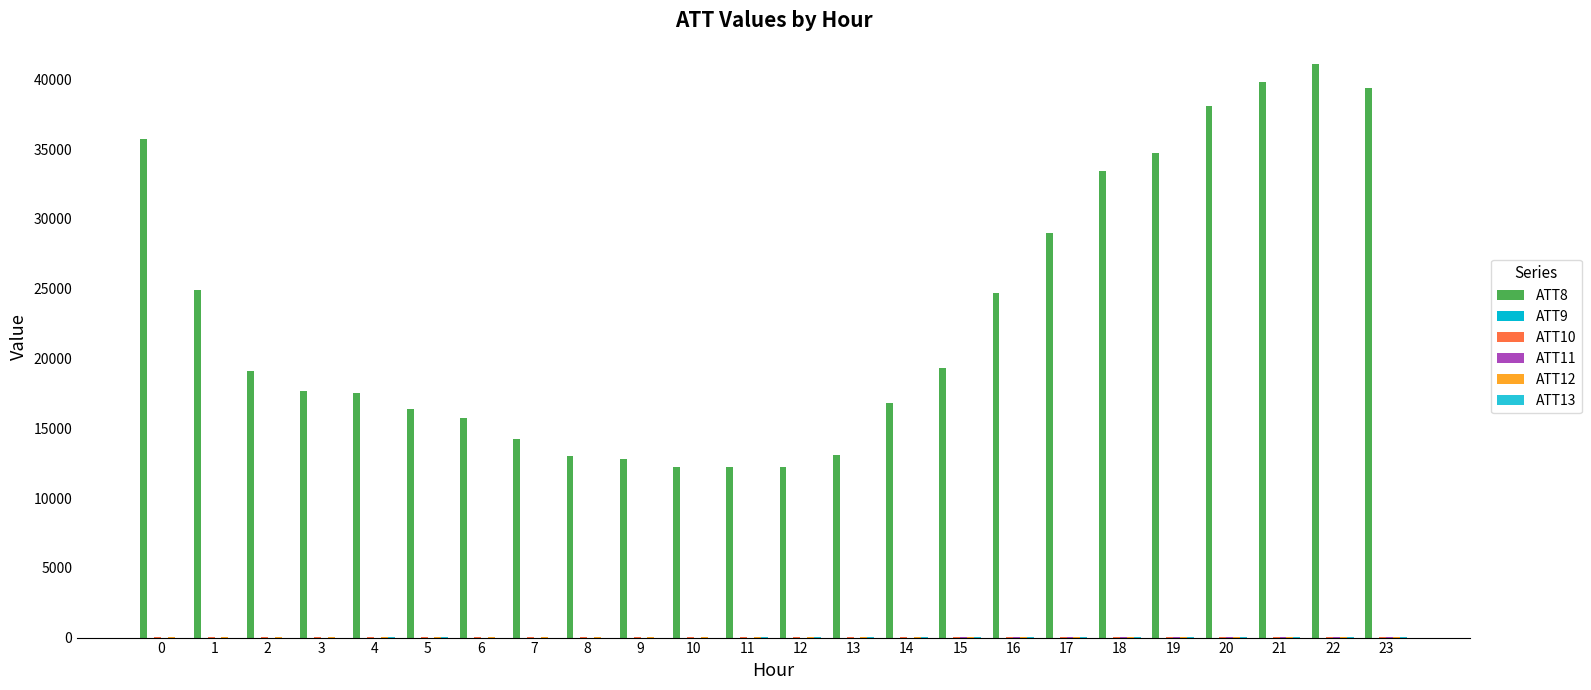

How many categories are shown in the chart?

24